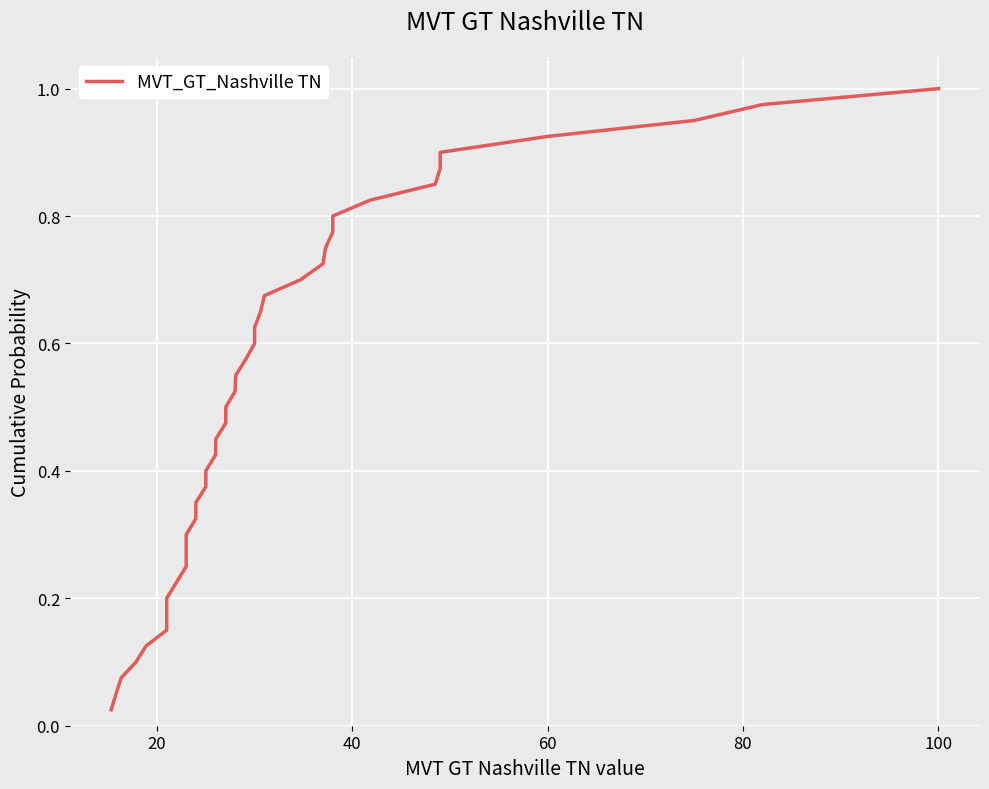

True or false: there are more than 2 points higher than both neighbors.

False